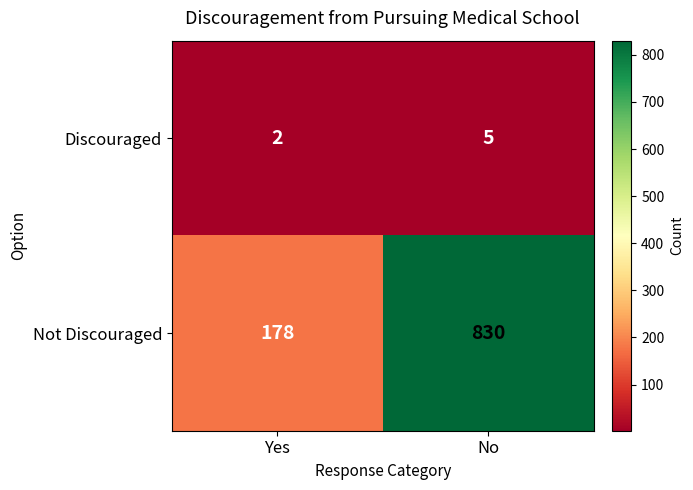

What is the difference between the maximum and minimum values in the Discouraged series?

3